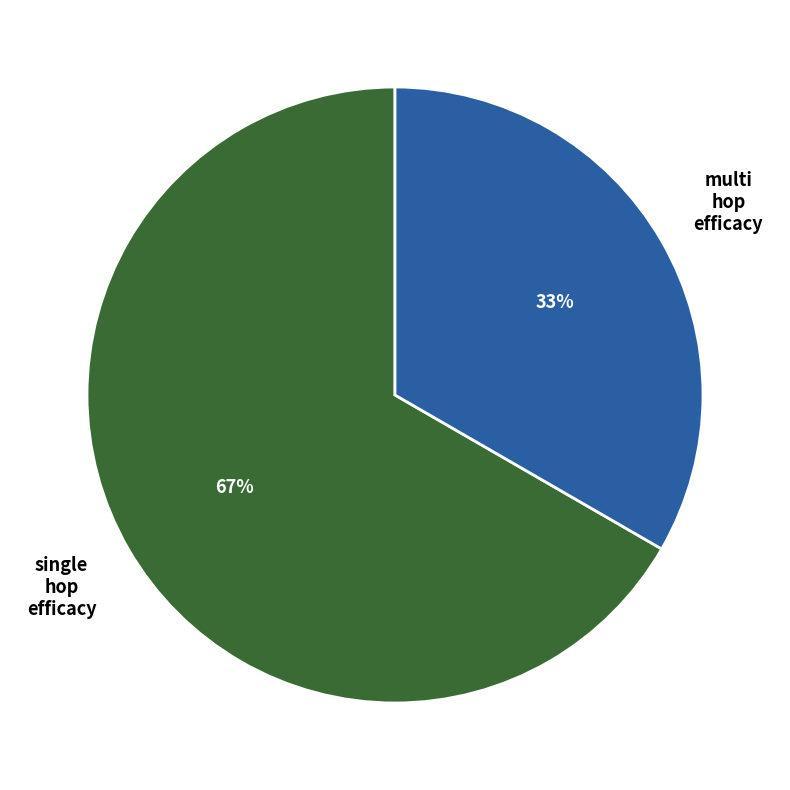

To the nearest percent, what is the average slice percentage?

50%